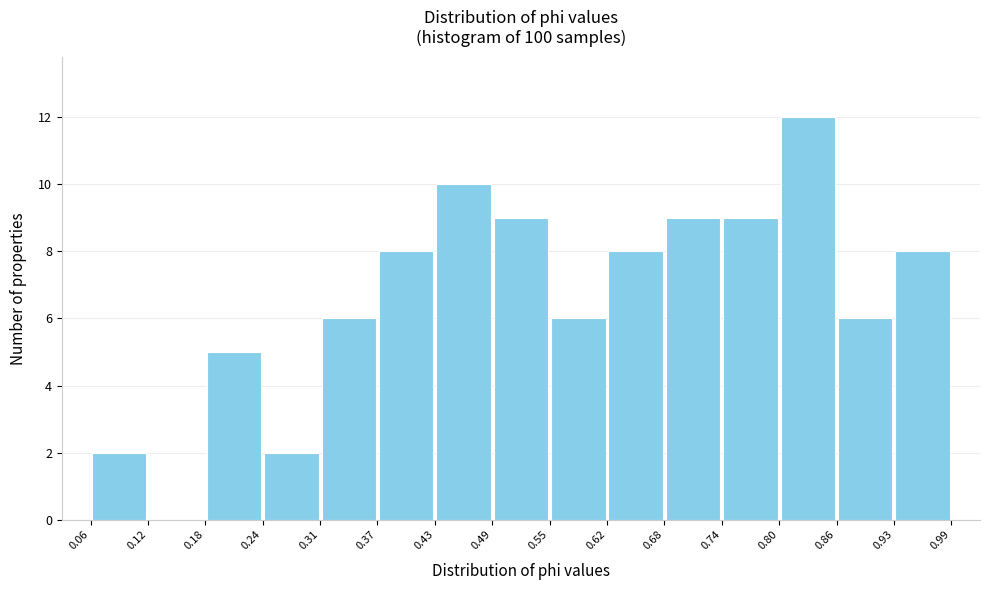

Reading left to right, transcribe this chart: for each bar, give the range it covers on the x-axis and its height. The values are not printed on the chart, so give them approximately, as read against the axis.

0.06 to 0.12: 2
0.12 to 0.18: 0
0.18 to 0.24: 5
0.24 to 0.31: 2
0.31 to 0.37: 6
0.37 to 0.43: 8
0.43 to 0.49: 10
0.49 to 0.55: 9
0.55 to 0.62: 6
0.62 to 0.68: 8
0.68 to 0.74: 9
0.74 to 0.80: 9
0.80 to 0.86: 12
0.86 to 0.93: 6
0.93 to 0.99: 8